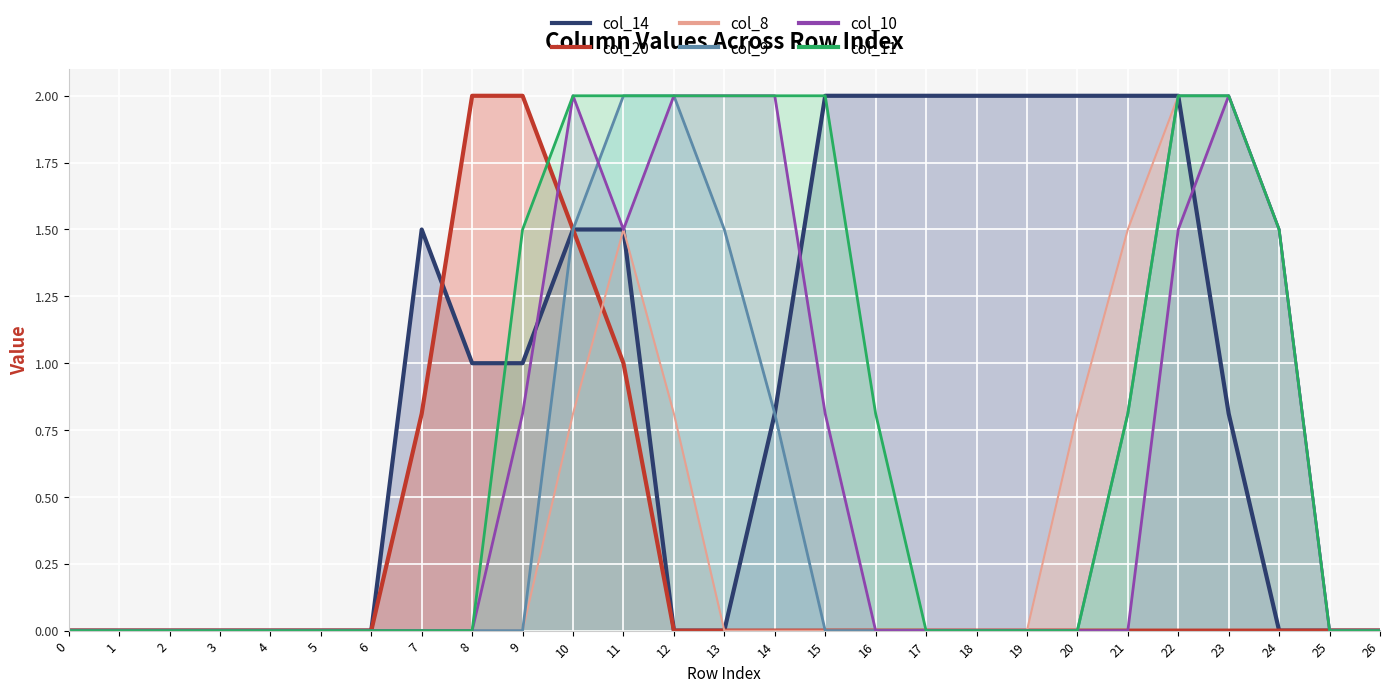

Rank the categories by col_14 value from highest to lowest.

15, 16, 17, 18, 19, 20, 21, 22, 7, 10, 11, 8, 9, 14, 23, 0, 1, 2, 3, 4, 5, 6, 12, 13, 24, 25, 26